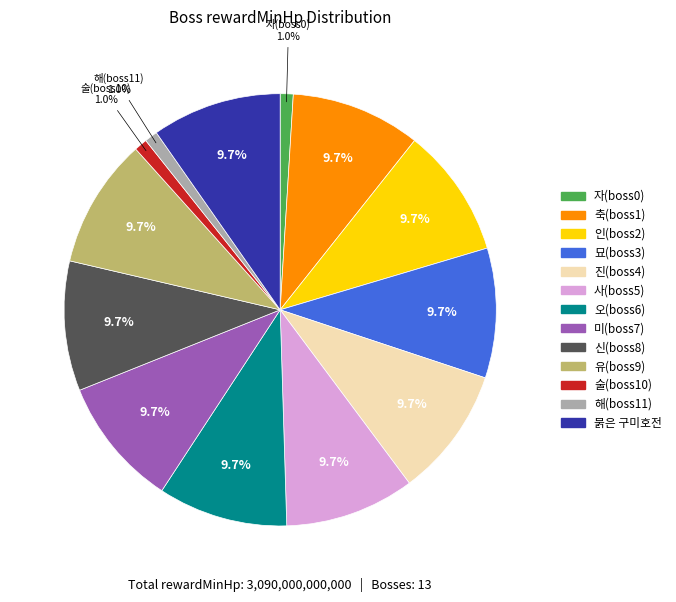

Count the number of slices in the pie.

13